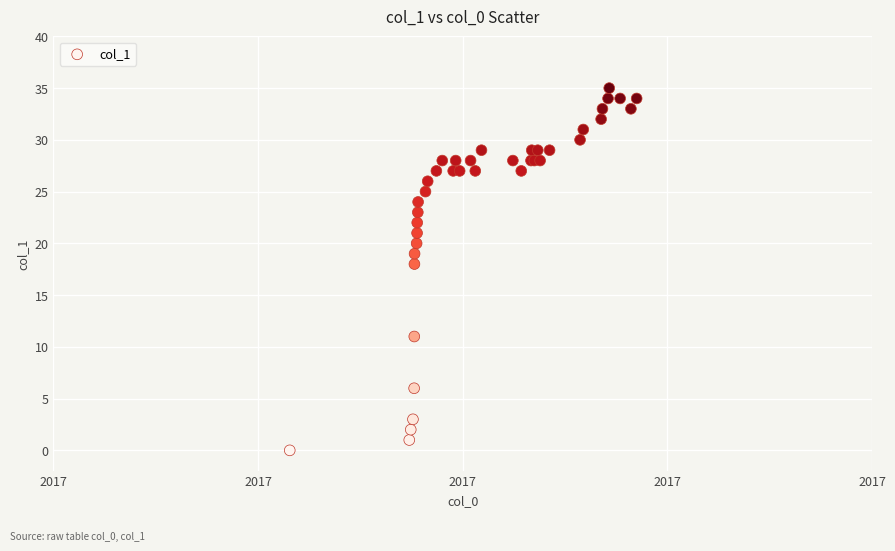

What Y value in the scatter plot is closest to 17?

18